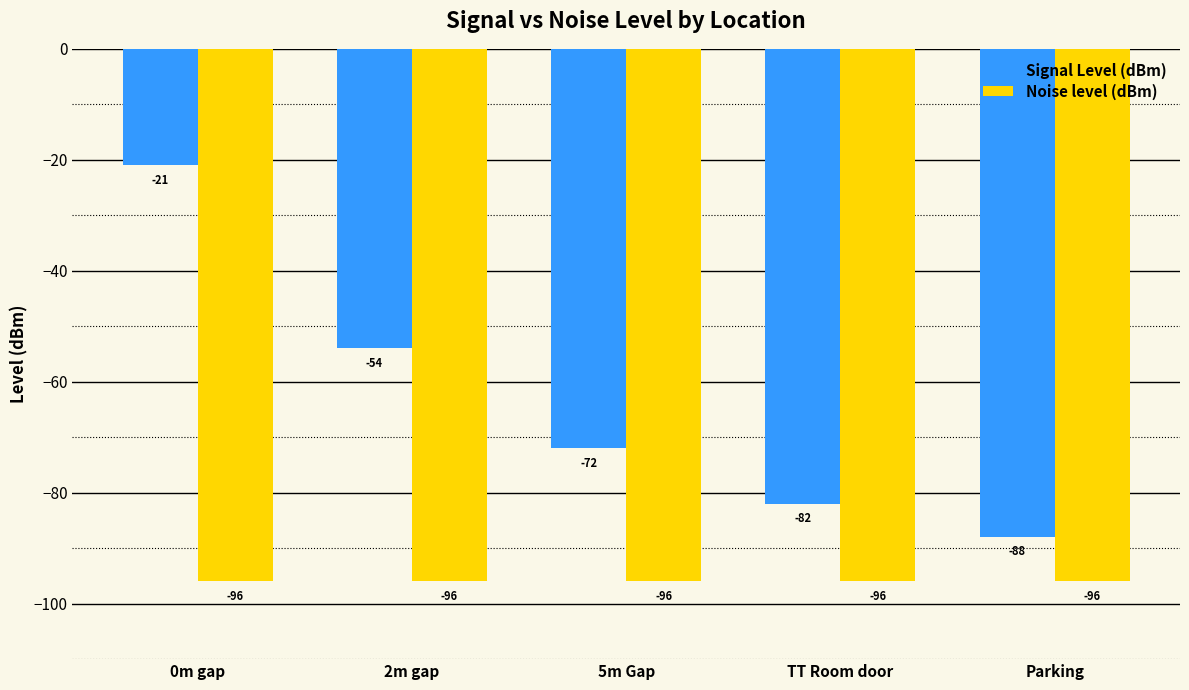

What position from the right is 2m gap?

4